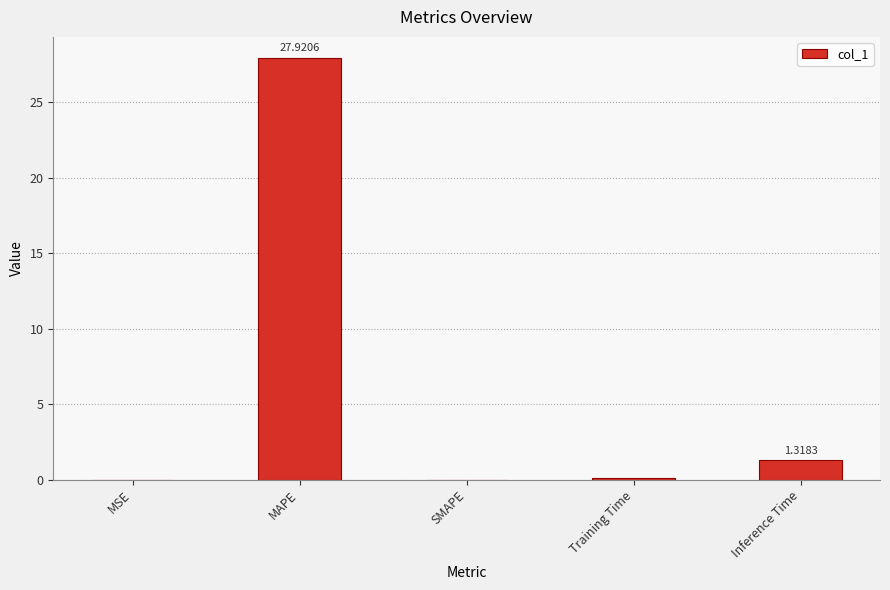

What is the ratio of the value at MAPE to the value at Inference Time?

21.2